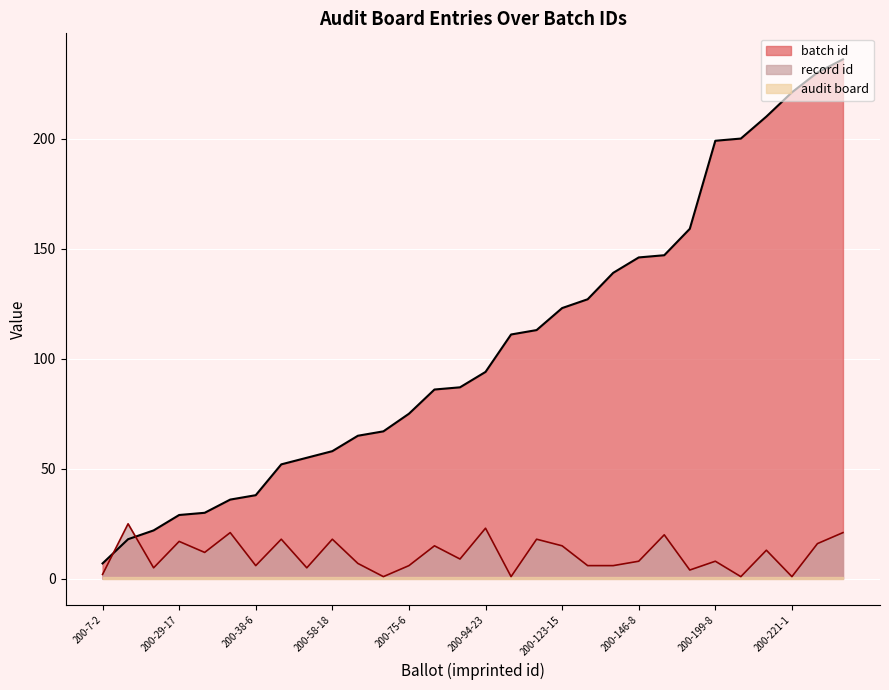

What is the approximate value of record id at 200-210-13, to the nearest 5?

15